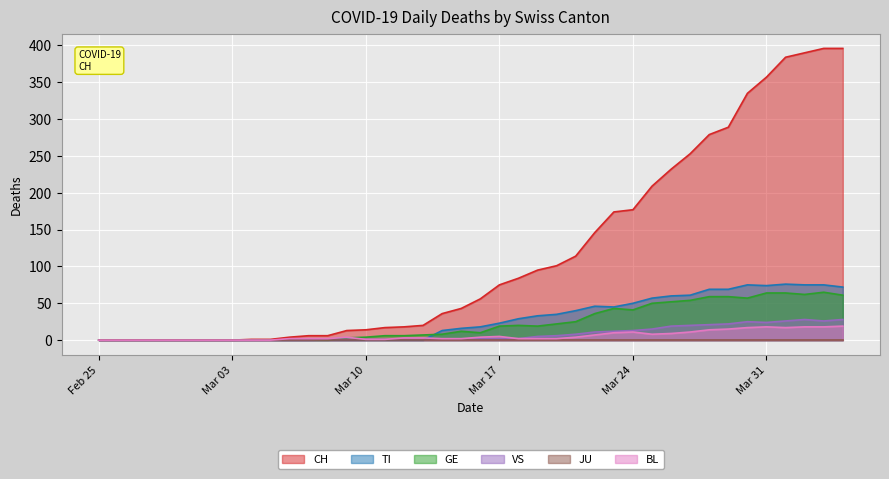

Which series has the largest total across all categories?

CH